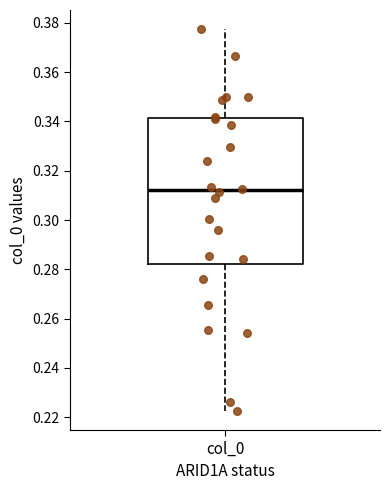

Read this box plot against the y-axis: the position of the median line, the range covered by the box, and the ends of both whiskers. The values are not printed on the chart, so give them approximately, as read against the axis.

median 0.312, box 0.282 to 0.342, whiskers 0.222 to 0.378